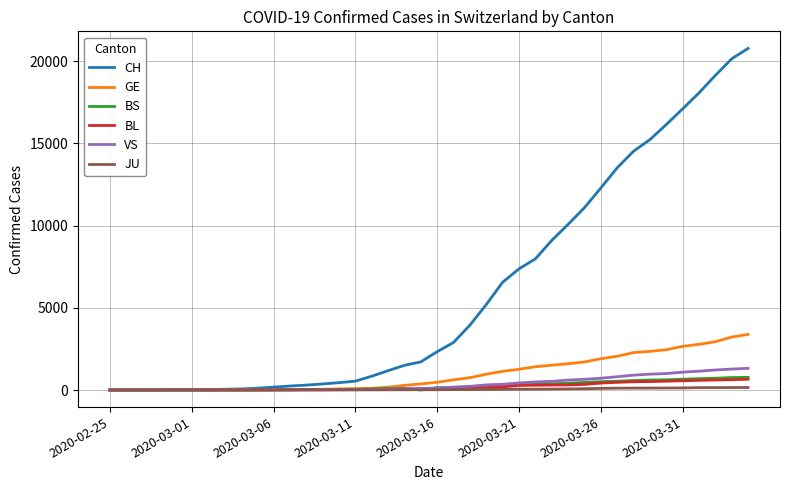

Which series has the largest total across all categories?

CH